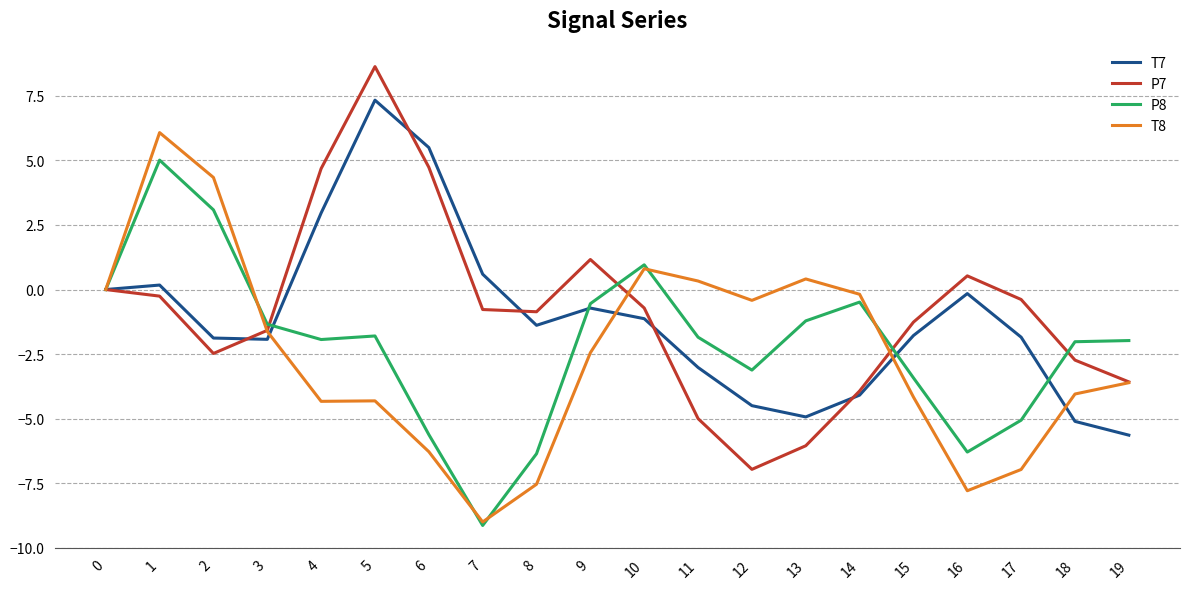

List the series in order of their peak value, highest first.

P7, T7, T8, P8